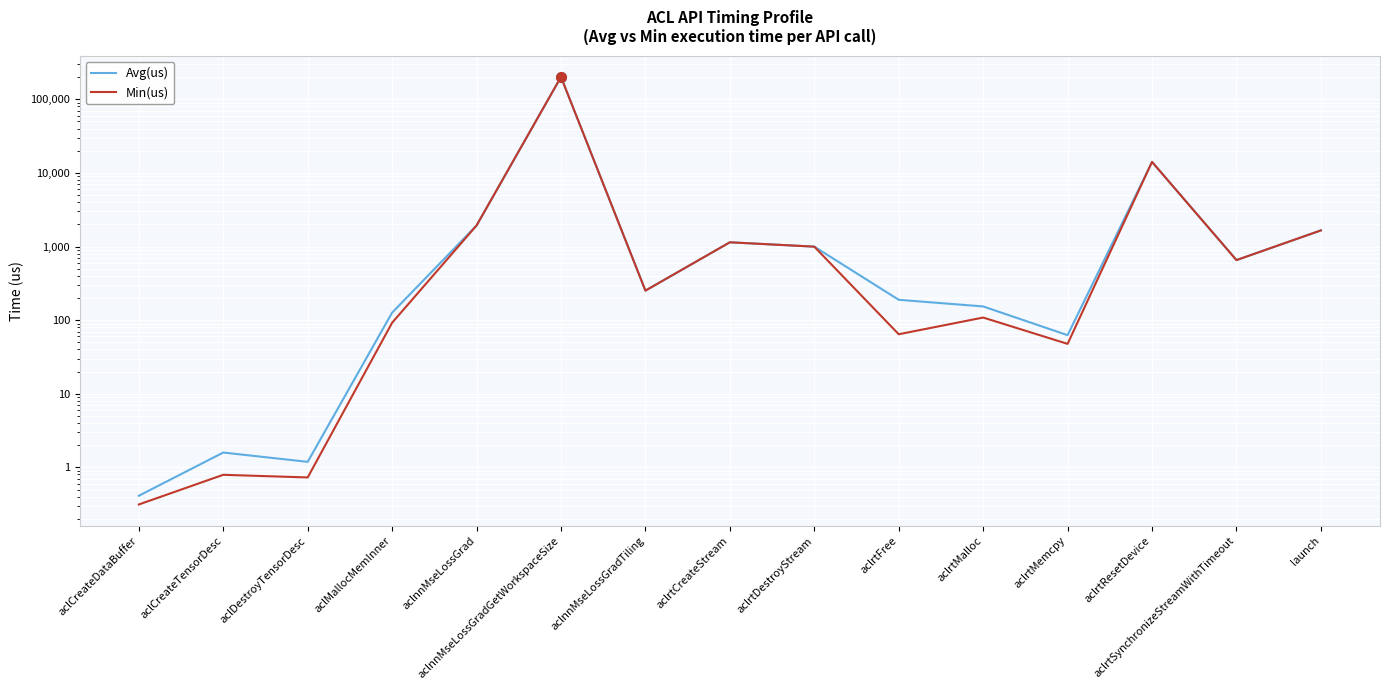

Which series has the largest range (max minus min)?

Min(us)